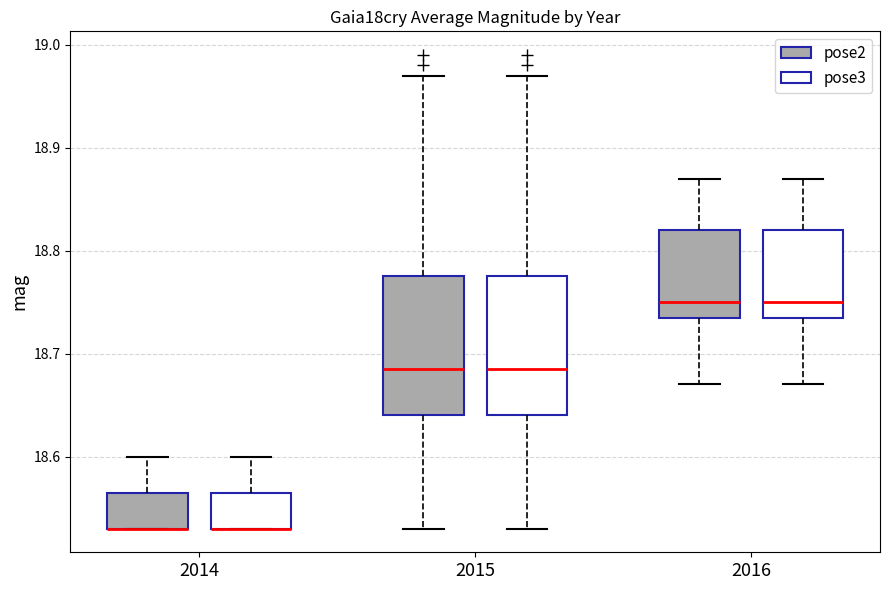

Where is the upper edge of the box for 2015 (pose3) on the y-axis? The values are not printed on the chart, so give them approximately, as read against the axis.

18.78